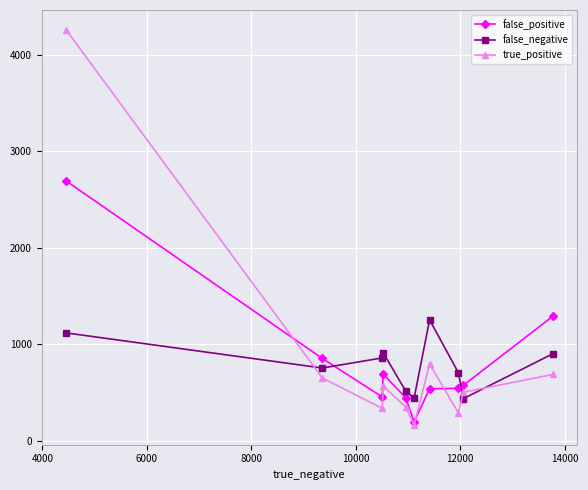

Rank the series by their maximum value, from highest to lowest.

true_positive, false_positive, false_negative